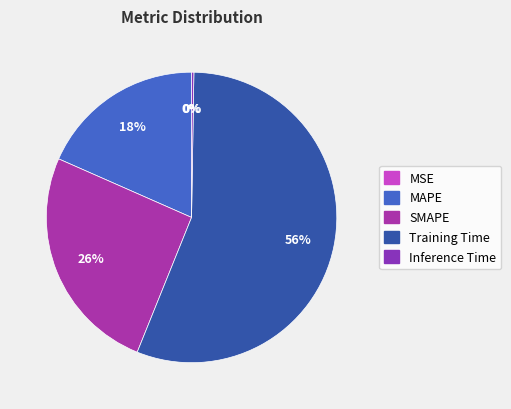

What is the majority slice?

Training Time